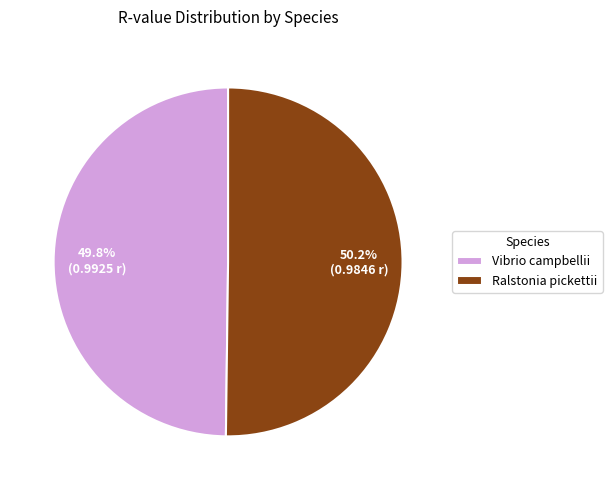

How many segments does this pie chart have?

2